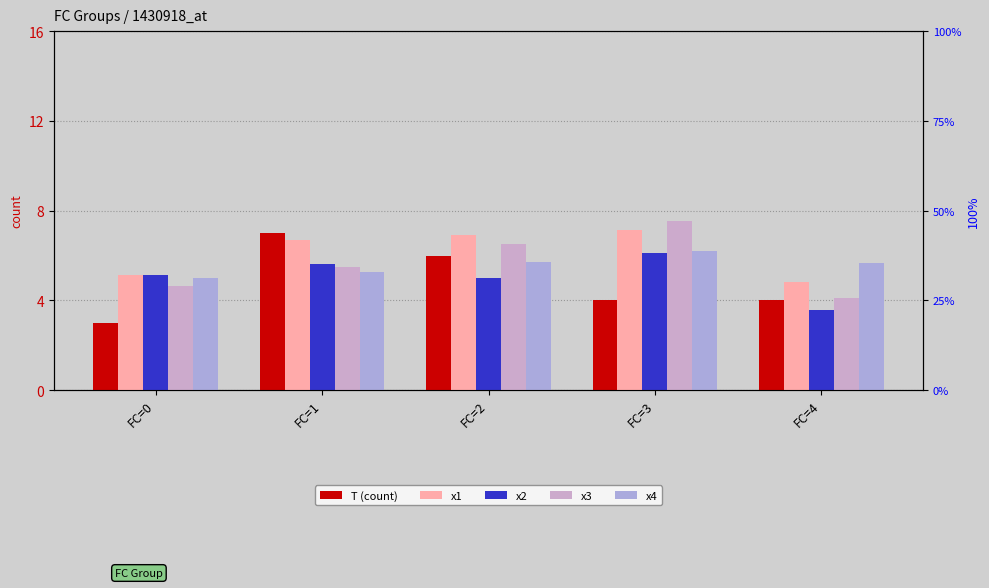

How many values in the T (count) series exceed 4?

2